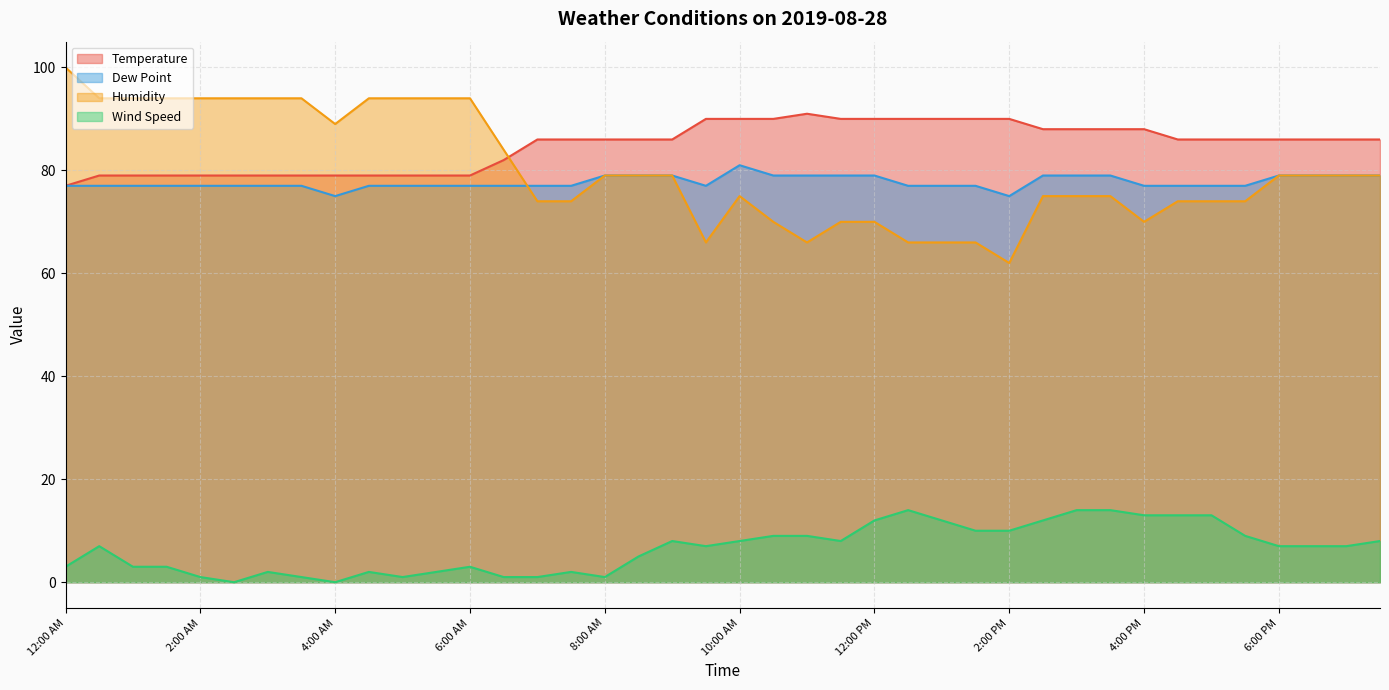

Reading left to right, extract all data points from this chart.

Temperature: 77	79	79	79	79	79	79	79	79	79	79	79	79	82	86	86	86	86	86	90	90	90	91	90	90	90	90	90	90	88	88	88	88	86	86	86	86	86	86	86
Dew Point: 77	77	77	77	77	77	77	77	75	77	77	77	77	77	77	77	79	79	79	77	81	79	79	79	79	77	77	77	75	79	79	79	77	77	77	77	79	79	79	79
Humidity: 100	94	94	94	94	94	94	94	89	94	94	94	94	84	74	74	79	79	79	66	75	70	66	70	70	66	66	66	62	75	75	75	70	74	74	74	79	79	79	79
Wind Speed: 3	7	3	3	1	0	2	1	0	2	1	2	3	1	1	2	1	5	8	7	8	9	9	8	12	14	12	10	10	12	14	14	13	13	13	9	7	7	7	8